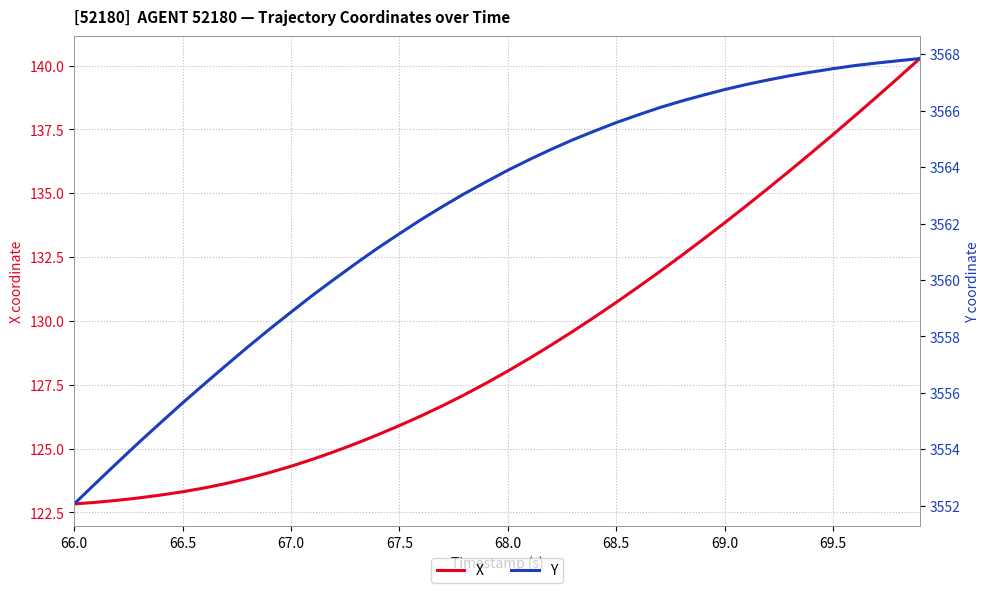

Reading right to left, transcribe all the data shown in this chart.

X: 140.3	139.5	138.8	138.0	137.3	136.6	135.9	135.2	134.5	133.8	133.2	132.6	131.9	131.3	130.7	130.2	129.6	129.1	128.5	128.0	127.6	127.1	126.7	126.3	125.9	125.5	125.2	124.9	124.6	124.3	124.1	123.8	123.6	123.5	123.3	123.2	123.1	123.0	122.9	122.8
Y: 3567.8	3567.8	3567.7	3567.6	3567.5	3567.4	3567.2	3567.1	3566.9	3566.8	3566.6	3566.3	3566.1	3565.8	3565.6	3565.3	3565.0	3564.6	3564.3	3563.9	3563.5	3563.1	3562.6	3562.1	3561.6	3561.1	3560.6	3560.0	3559.5	3558.9	3558.2	3557.6	3557.0	3556.3	3555.6	3554.9	3554.2	3553.5	3552.8	3552.1